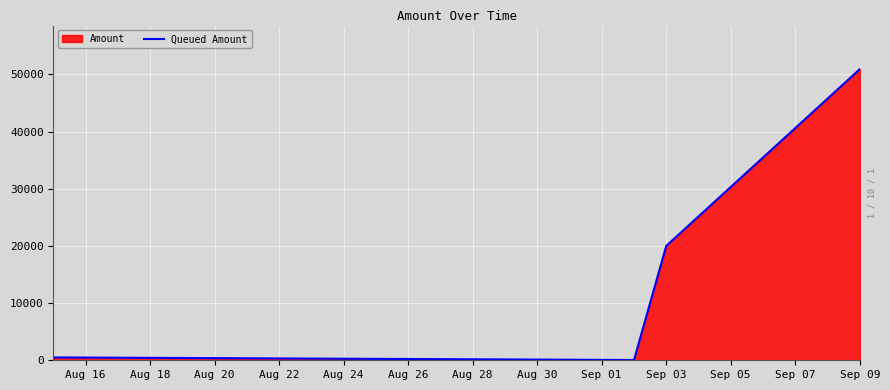

What is the sum of all values?

71444